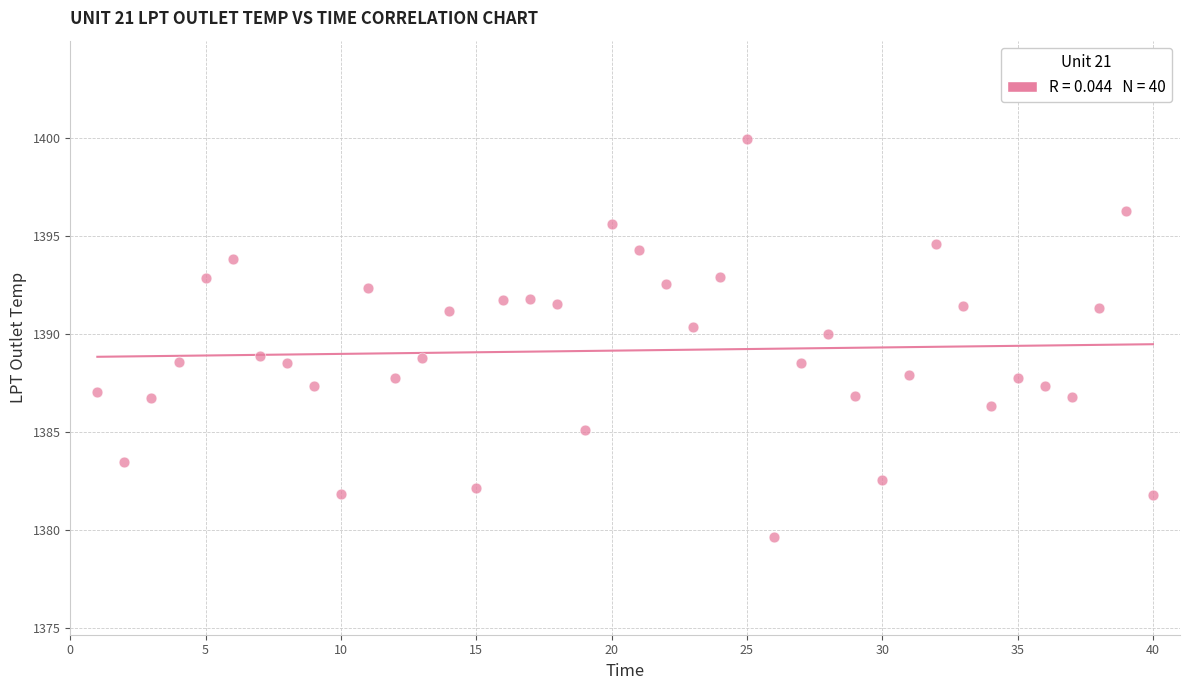

What is the range of X values (max minus min)?

39.0